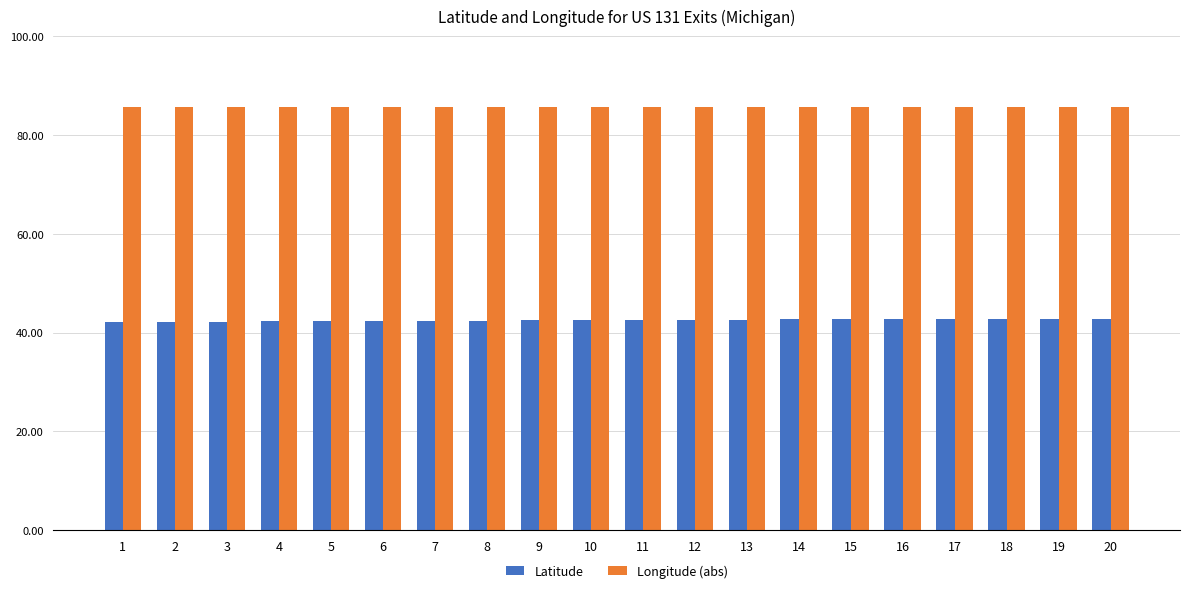

How many groups of bars are there?

20